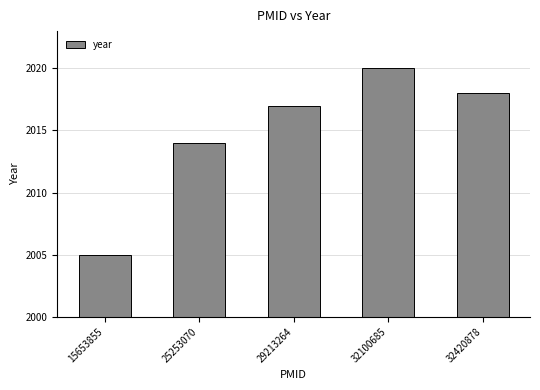

What is the change in value from 32100685 to 32420878?

-2